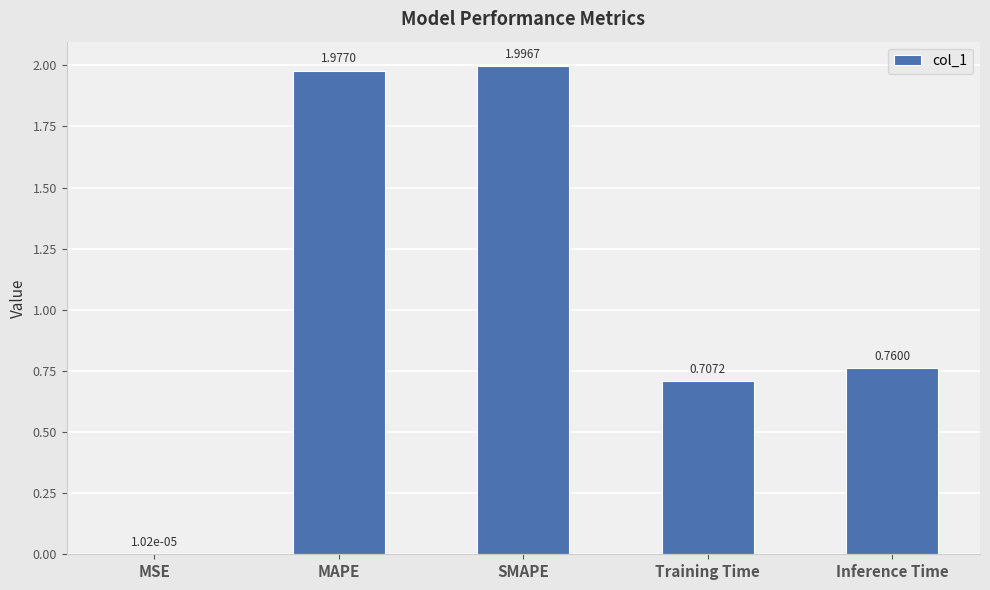

Which has a higher value, MSE or Inference Time?

Inference Time